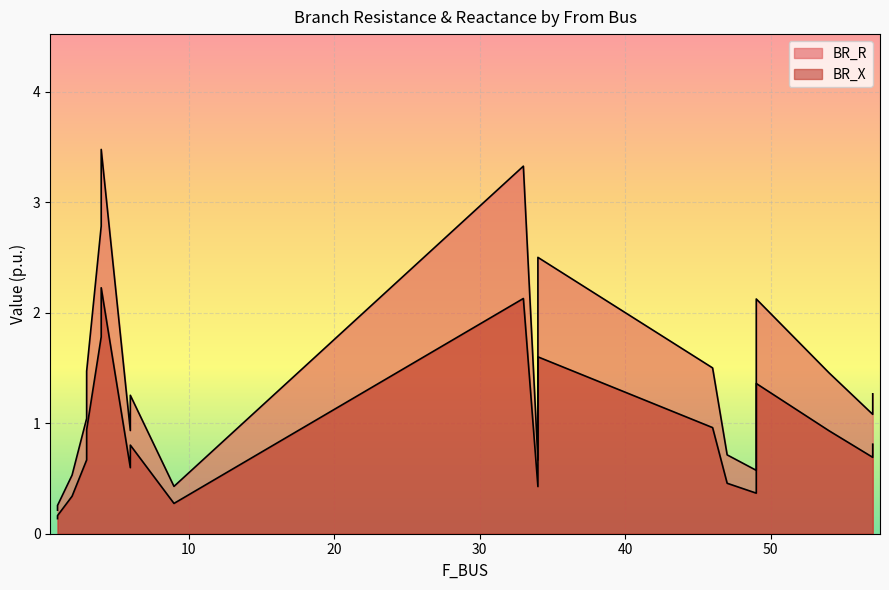

How many interior local valleys does the BR_R series have?

5